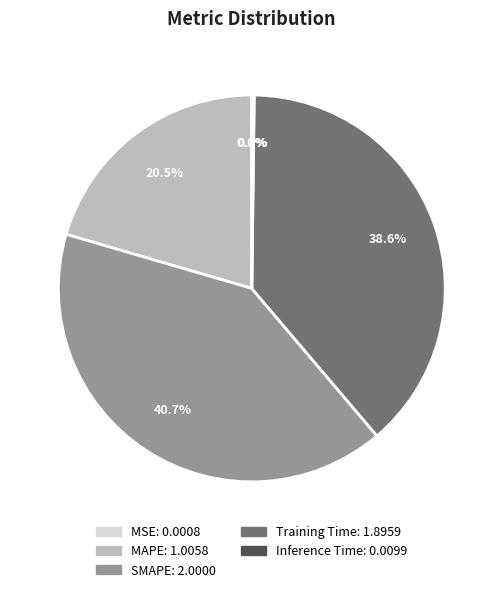

The SMAPE slice represents 26% of the pie. True or false?

False